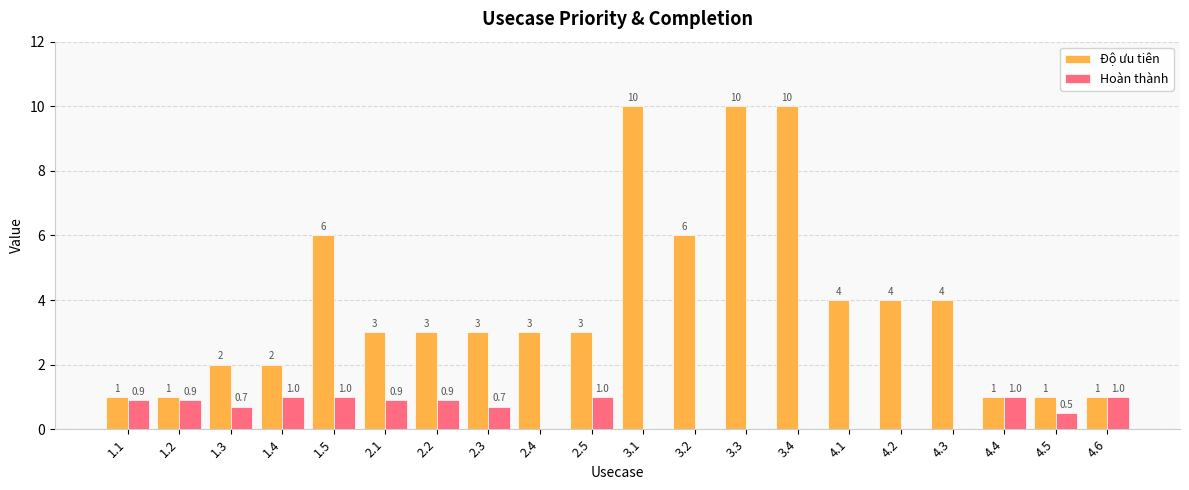

What is the maximum value for Hoàn thành?

1.0